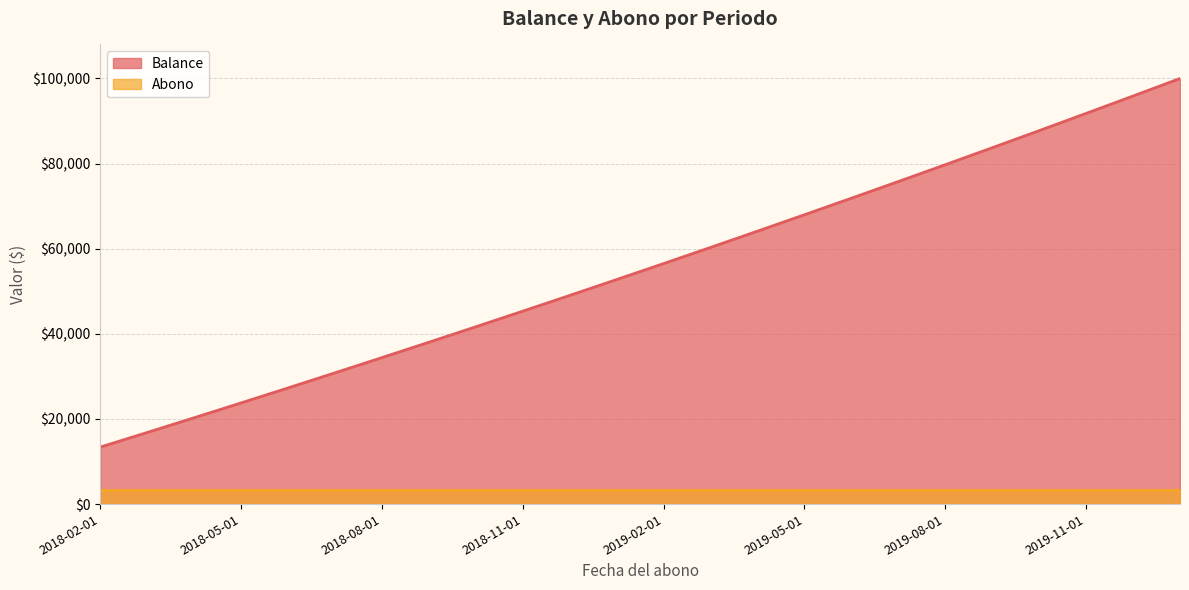

What is the value of the 16th point from the left?

67987.7